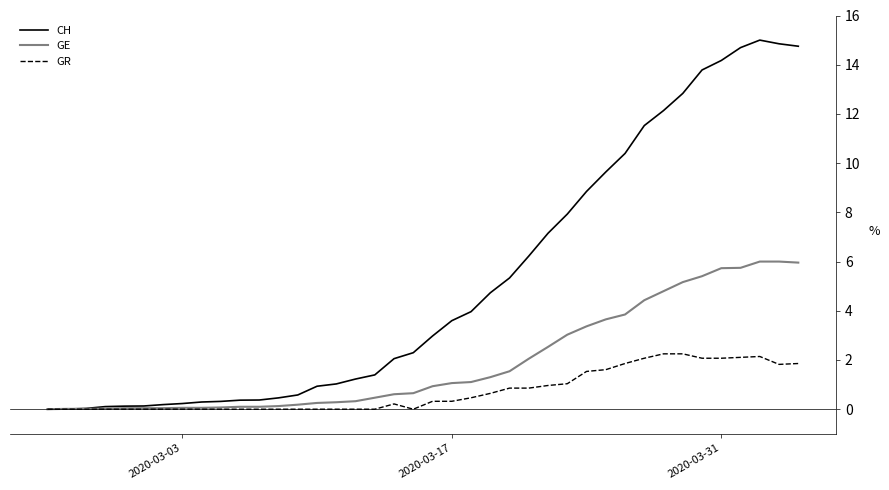

Rank the series by their average value, from lowest to highest.

GR, GE, CH